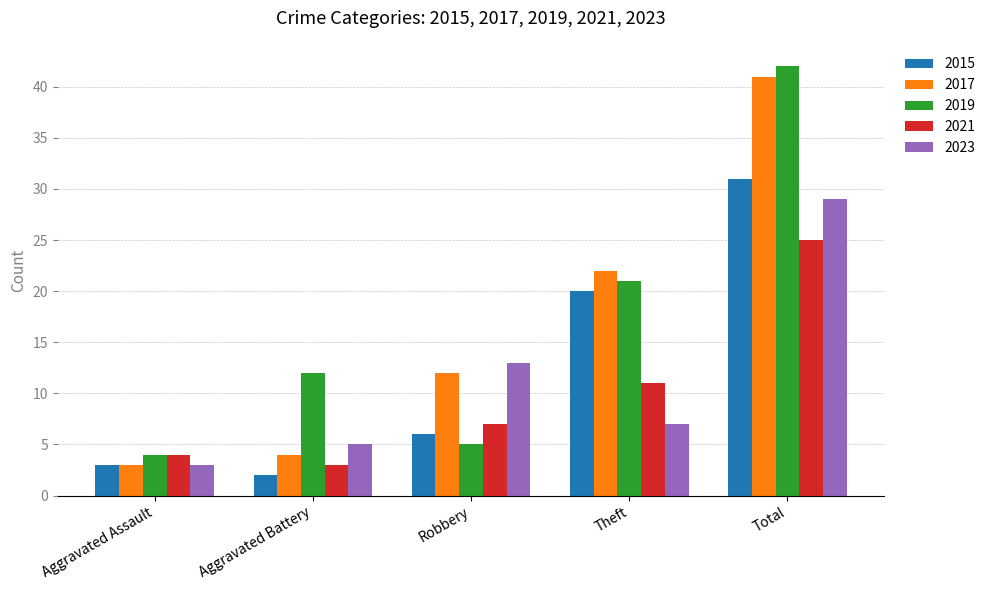

The value of 2017 at Aggravated Battery is 4. True or false?

True